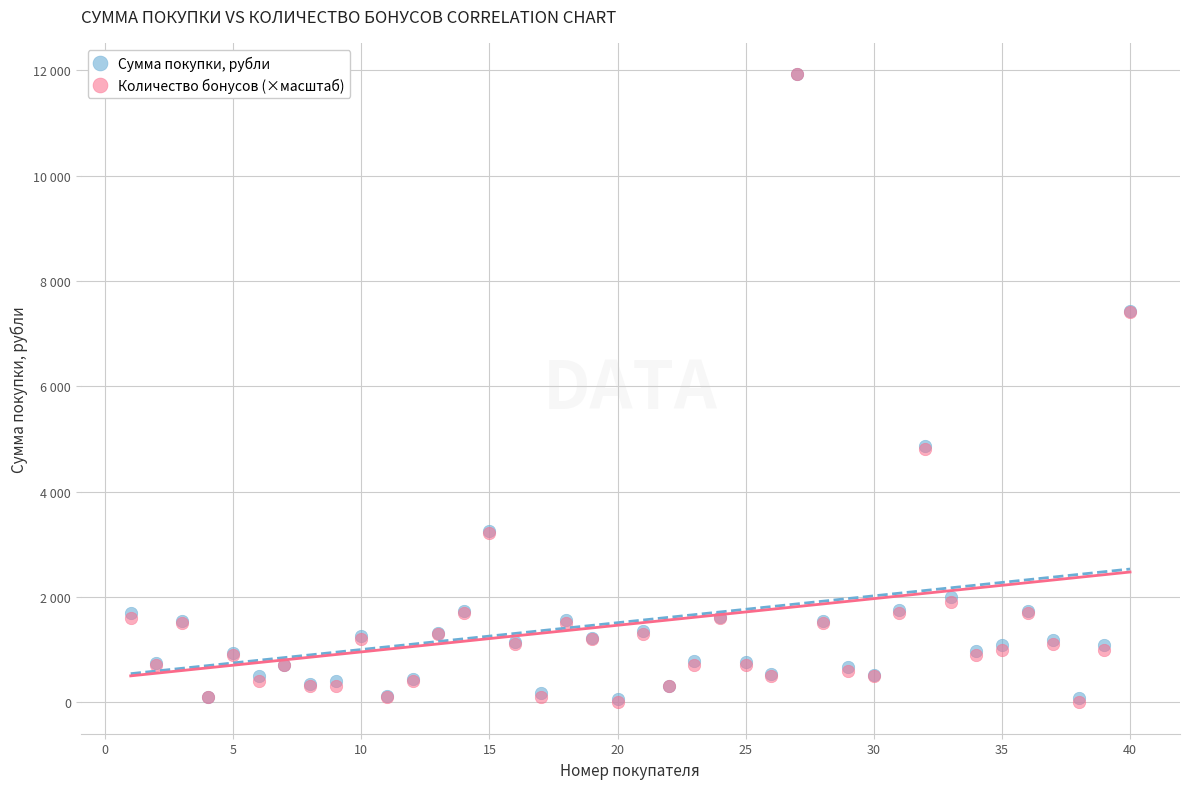

What are all the series names shown in the legend?

Сумма покупки, рубли, Количество бонусов (×масштаб)